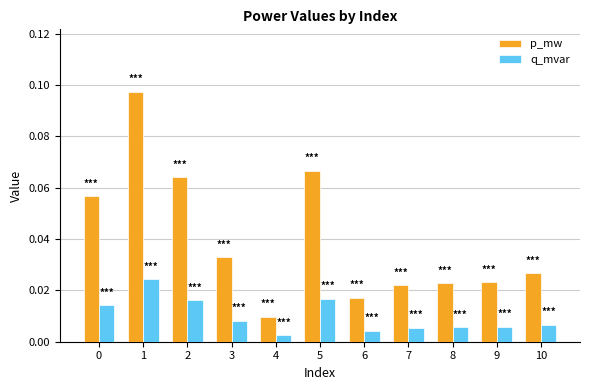

Rank the series by their average value, from lowest to highest.

q_mvar, p_mw